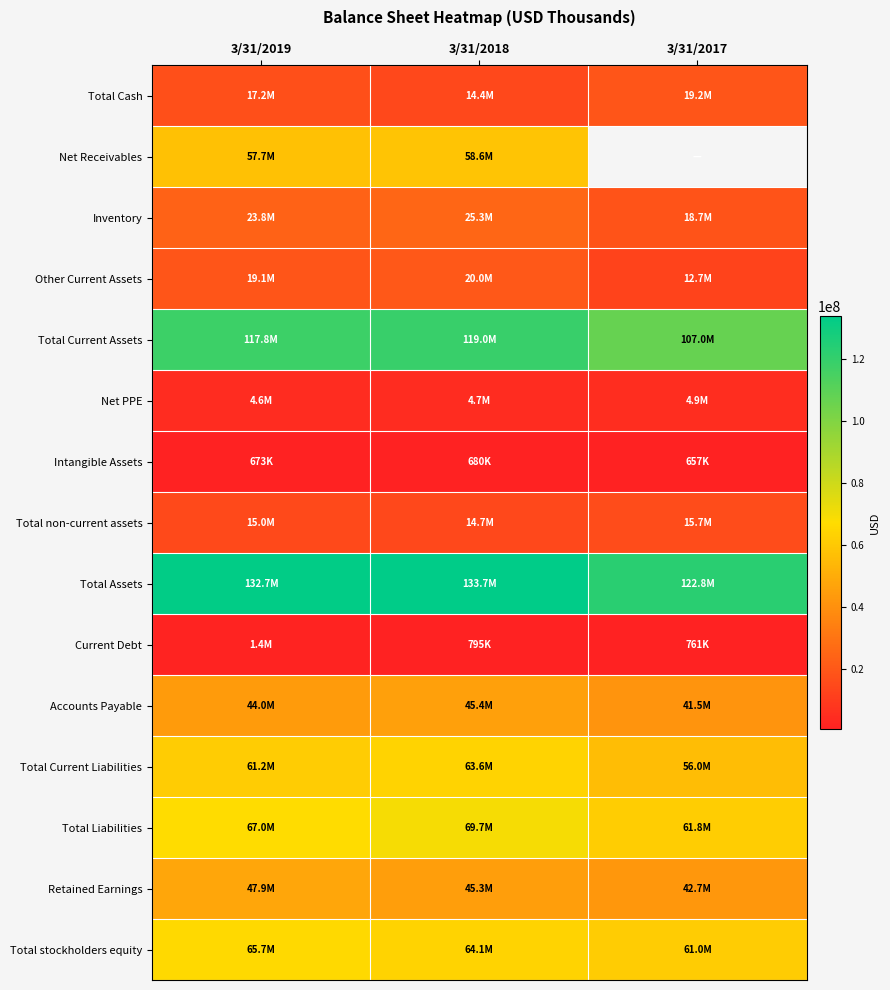

At which label is Total stockholders equity closest to 63344500?

3/31/2018